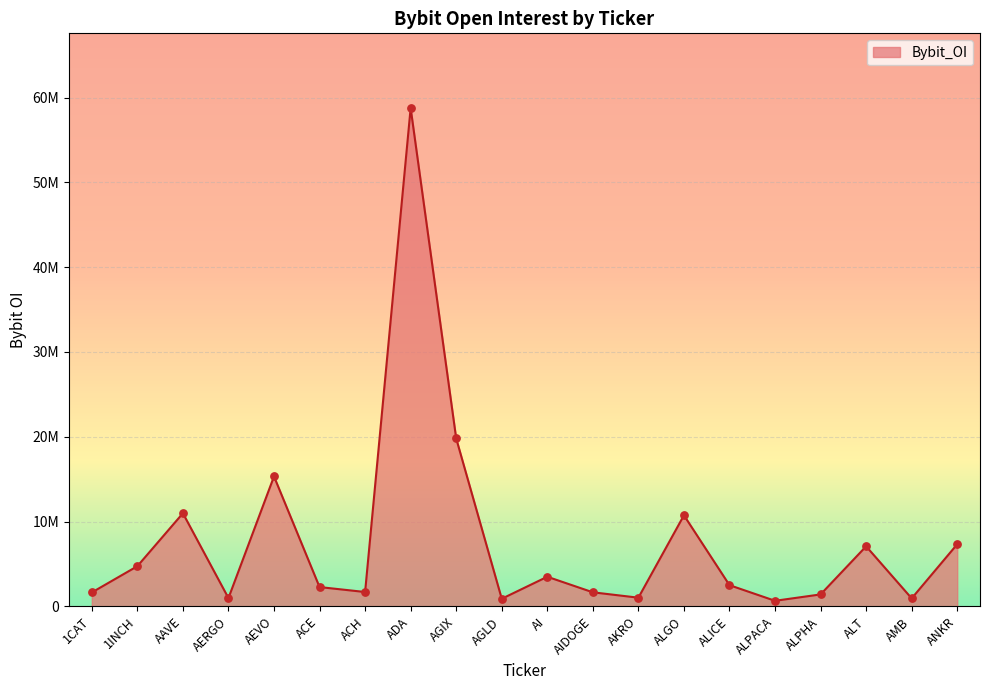

Between ACE and ALPHA, which is larger?

ACE